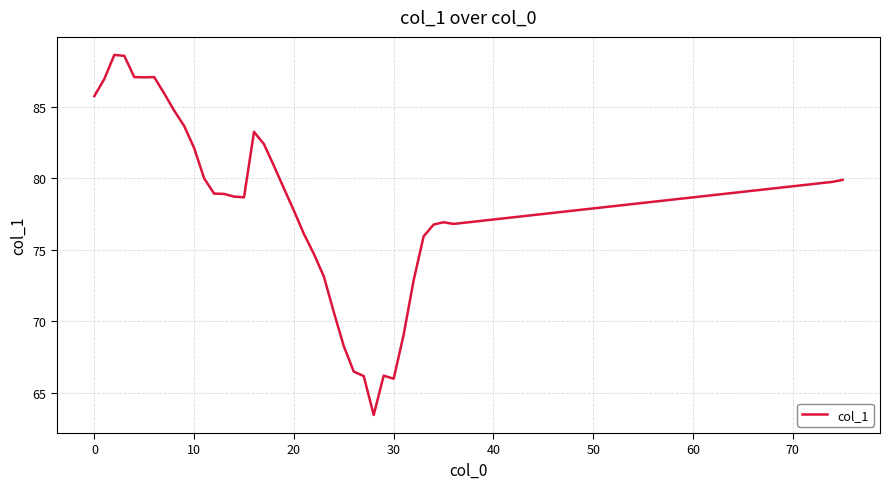

What is the greatest value displayed?

88.6